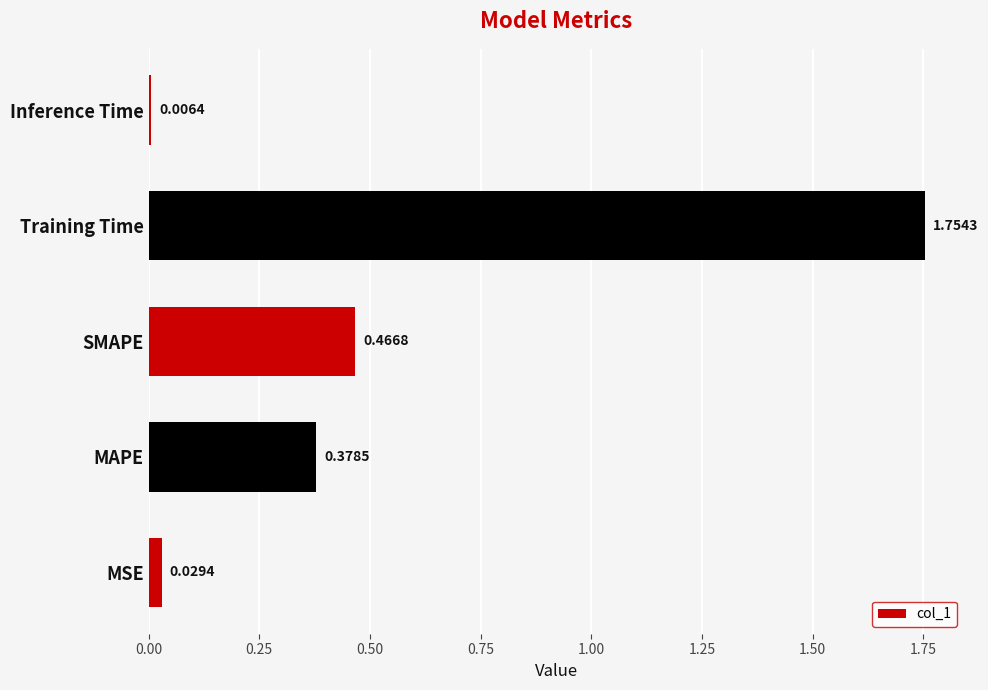

Where is the data nearest to the value 0?

Inference Time